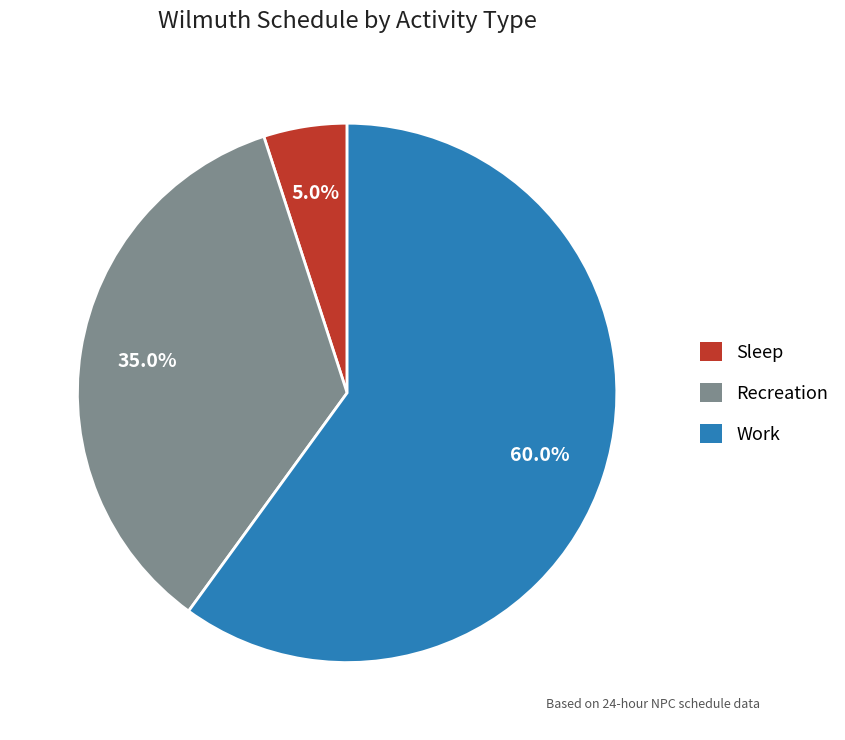

Does any single category account for the majority?

Yes